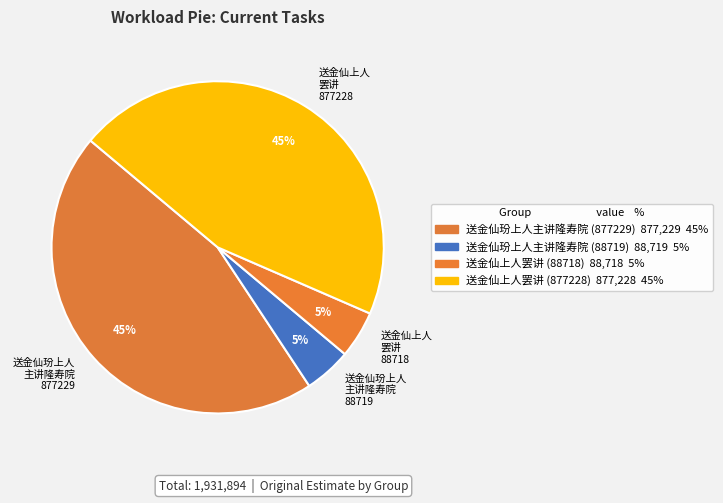

To the nearest percent, what percentage of the pie is 送金仙玢上人 主讲隆寿院 877229?

45%